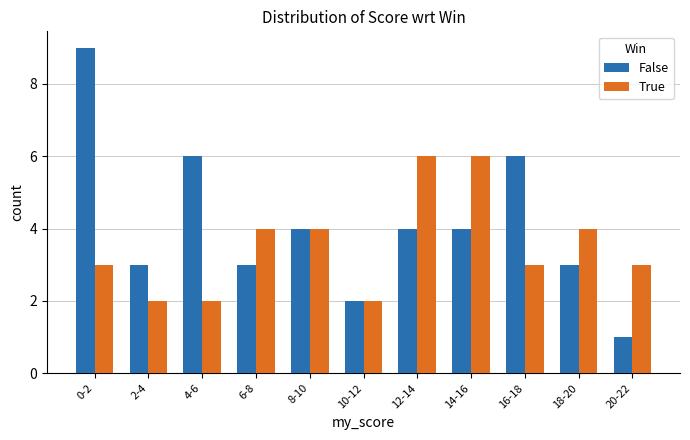

Is the value of True at 2-4 greater than the value of False at 18-20?

No